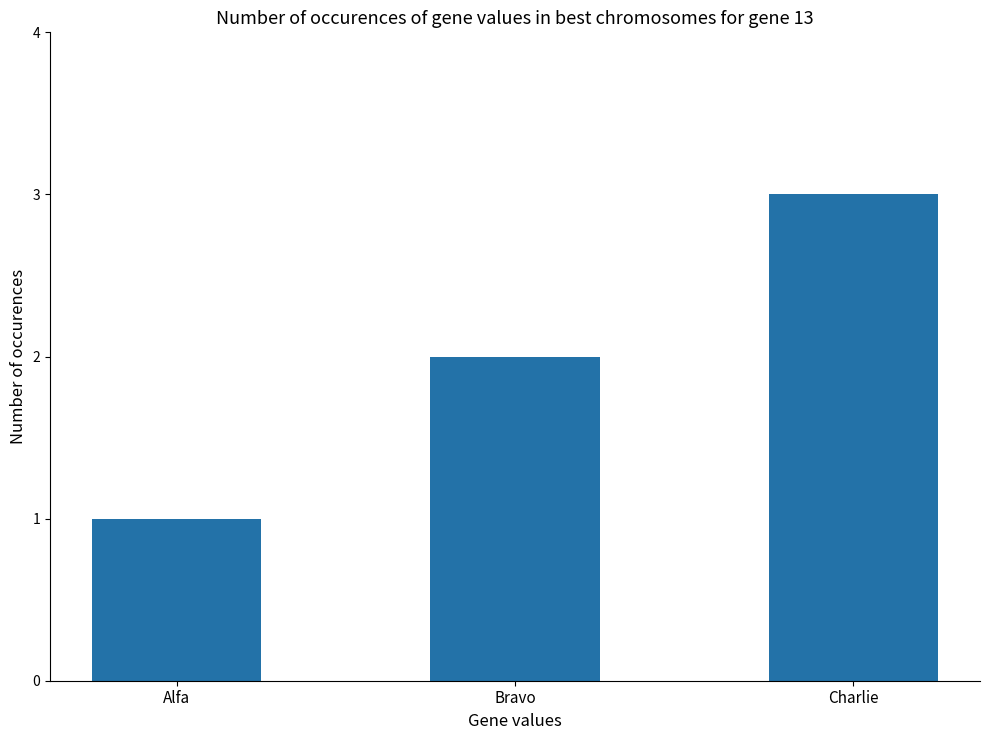

Rank the categories by value from lowest to highest.

Alfa, Bravo, Charlie